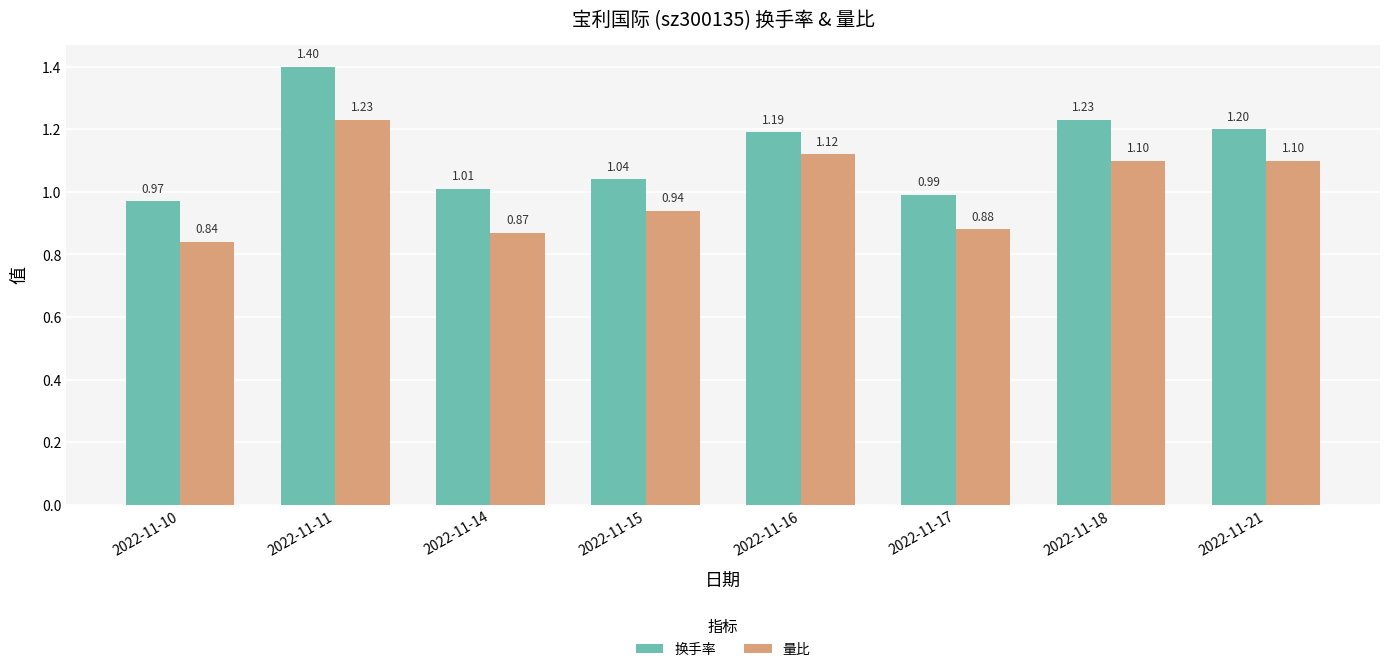

At which category is the sum across all series the highest?

2022-11-11